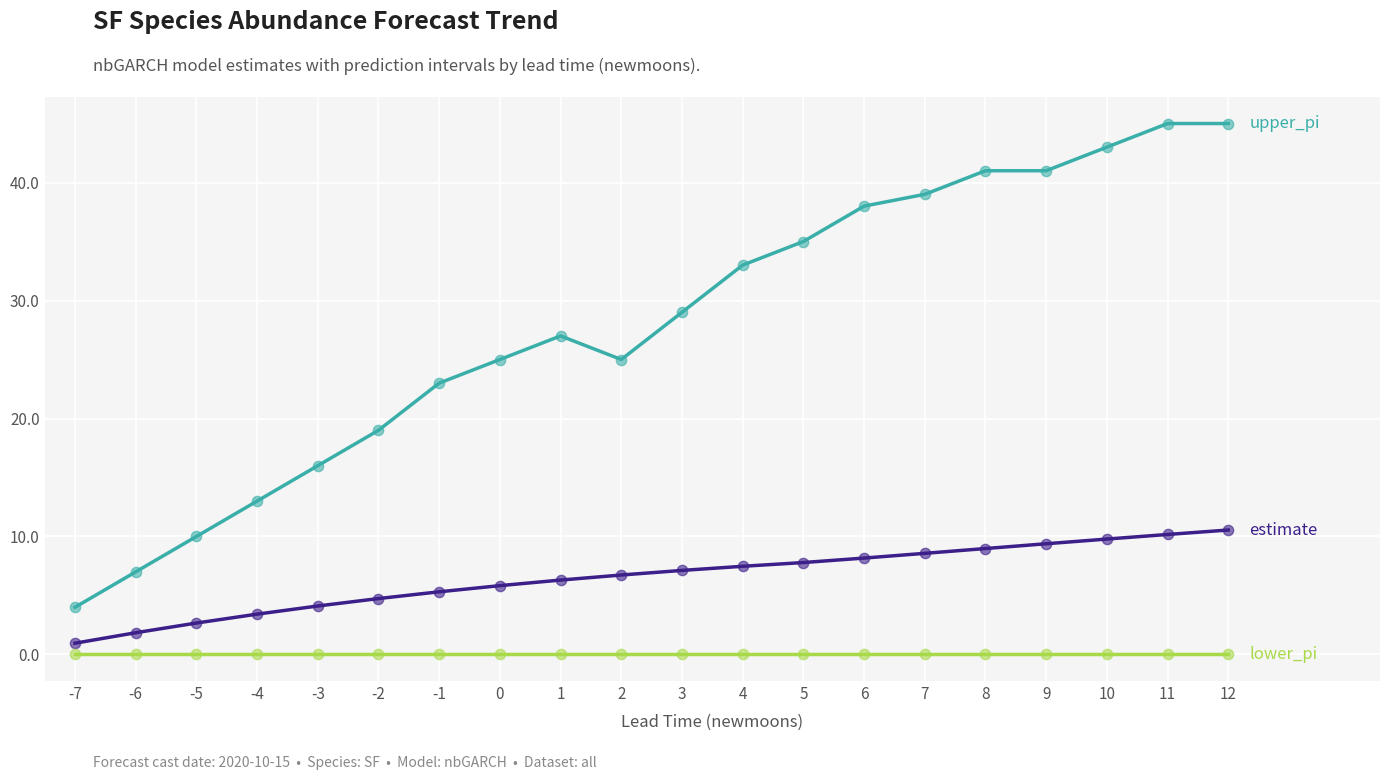

What is the spread (max minus min) of values at 12?

45.0